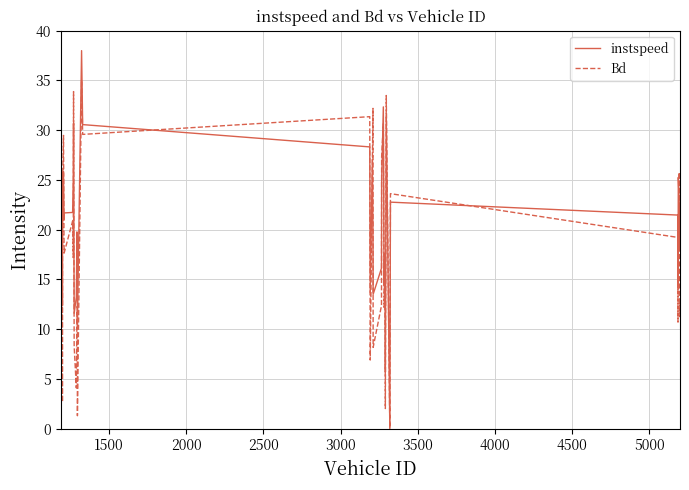

Which series has the largest total across all categories?

instspeed